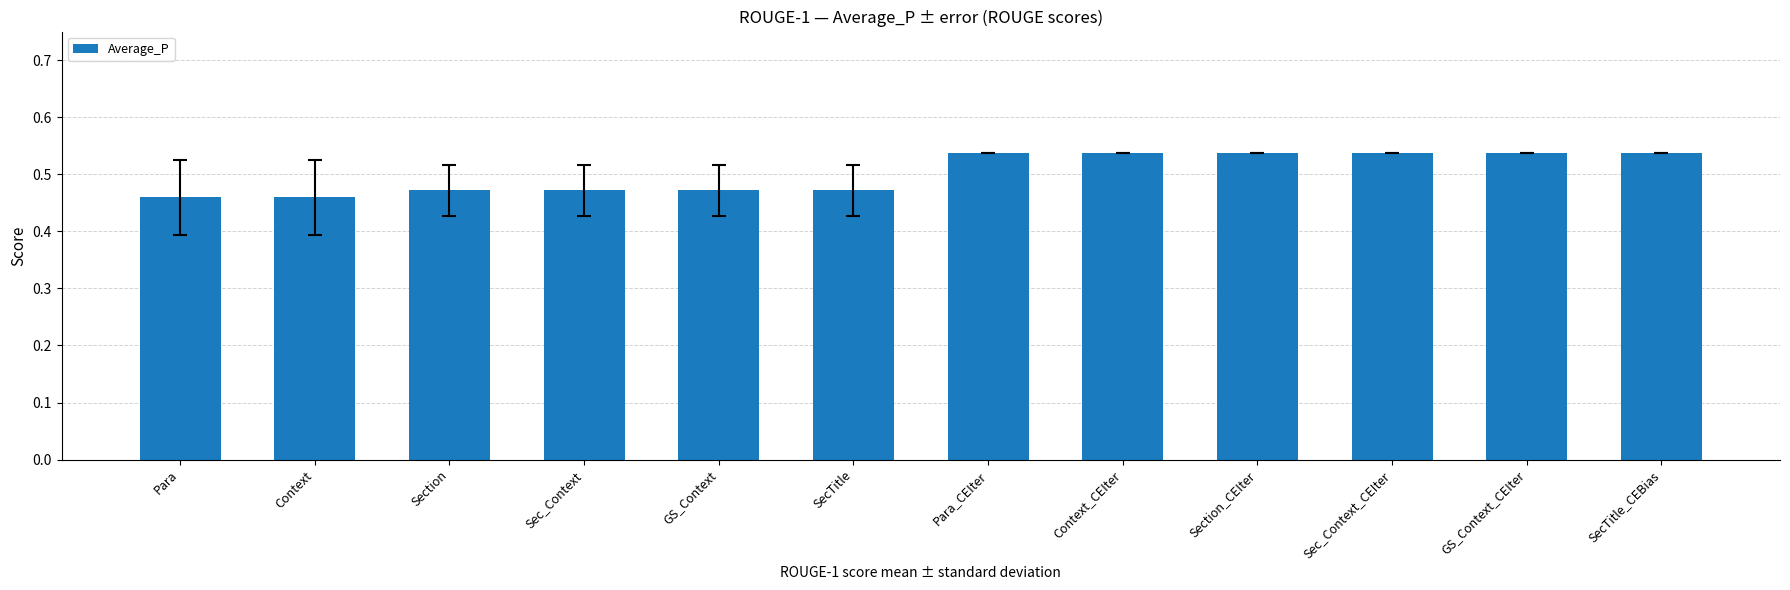

What is the sum of the values at Para and Sec_Context_CEIter?

1.0